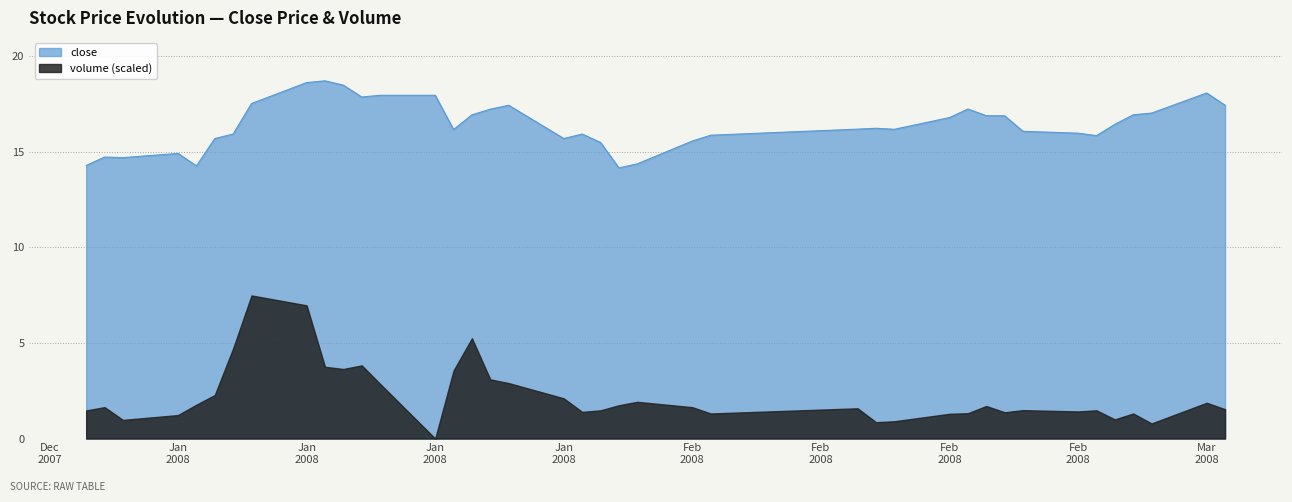

Is it true that the value at 2008-02-21 is 16.9?

True